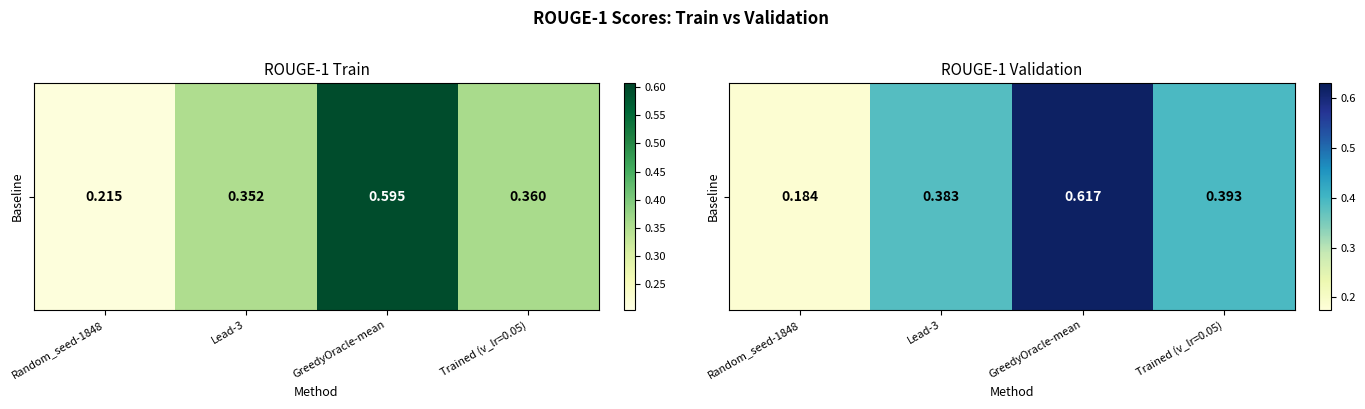

Rank the categories by value from highest to lowest.

GreedyOracle-mean, Trained (v_lr=0.05), Lead-3, Random_seed-1848